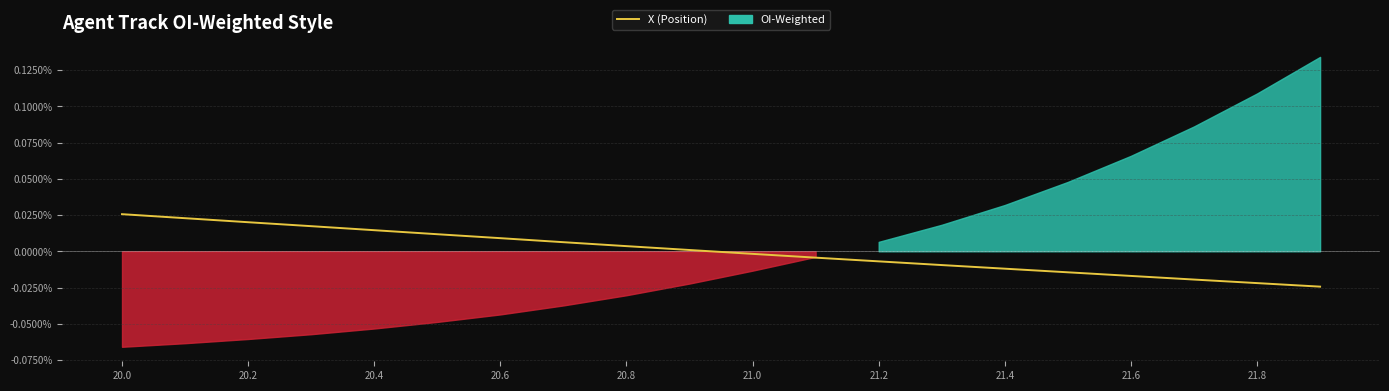

True or false: there are more than 2 points higher than both neighbors.

False